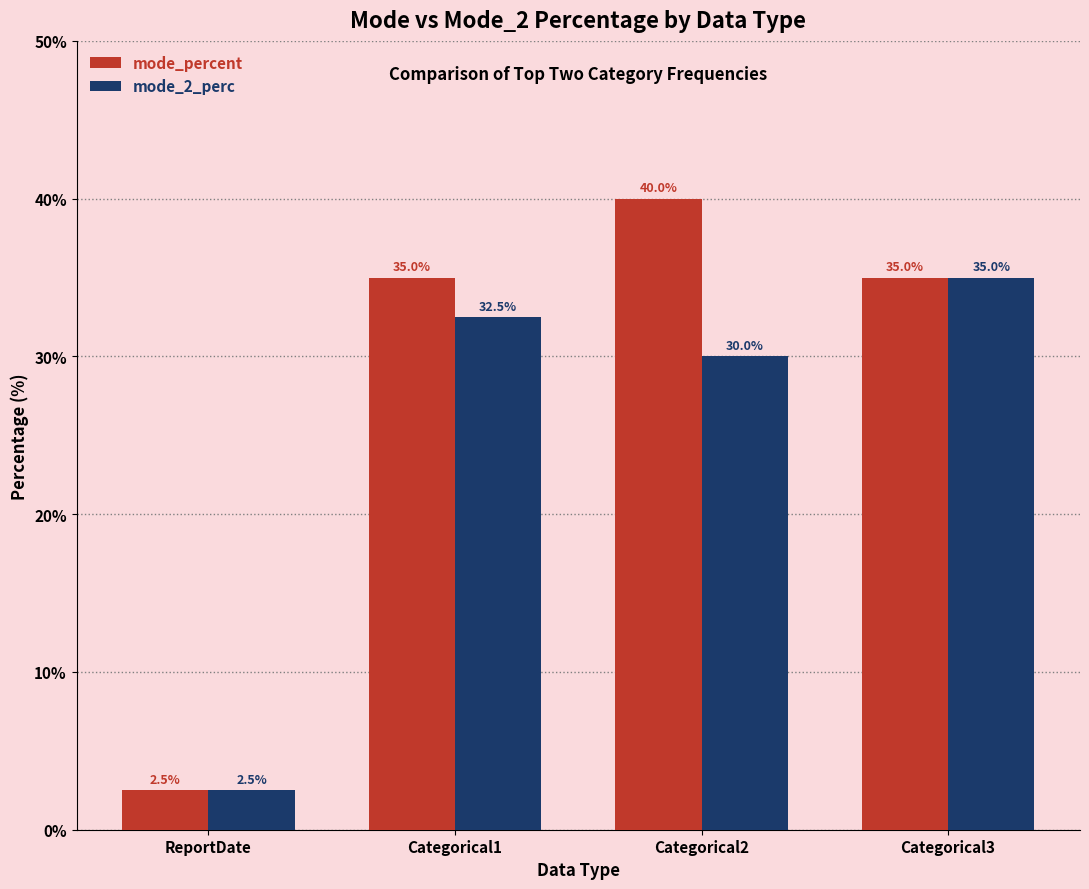

Reading left to right, transcribe all the data shown in this chart.

mode_percent: 2.5	35.0	40.0	35.0
mode_2_perc: 2.5	32.5	30.0	35.0